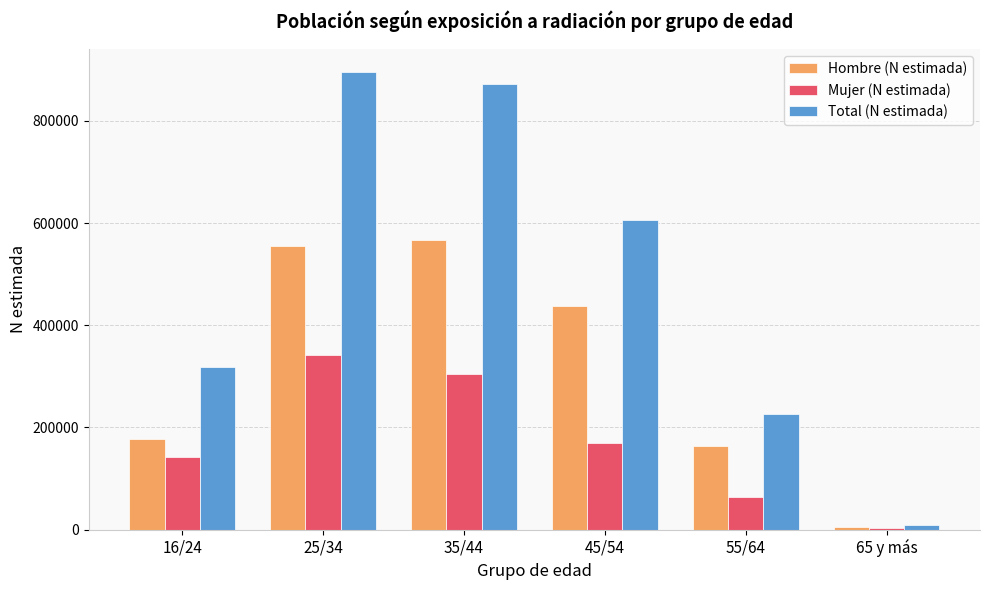

Rank the categories by Hombre (N estimada) value from lowest to highest.

65 y más, 55/64, 16/24, 45/54, 25/34, 35/44